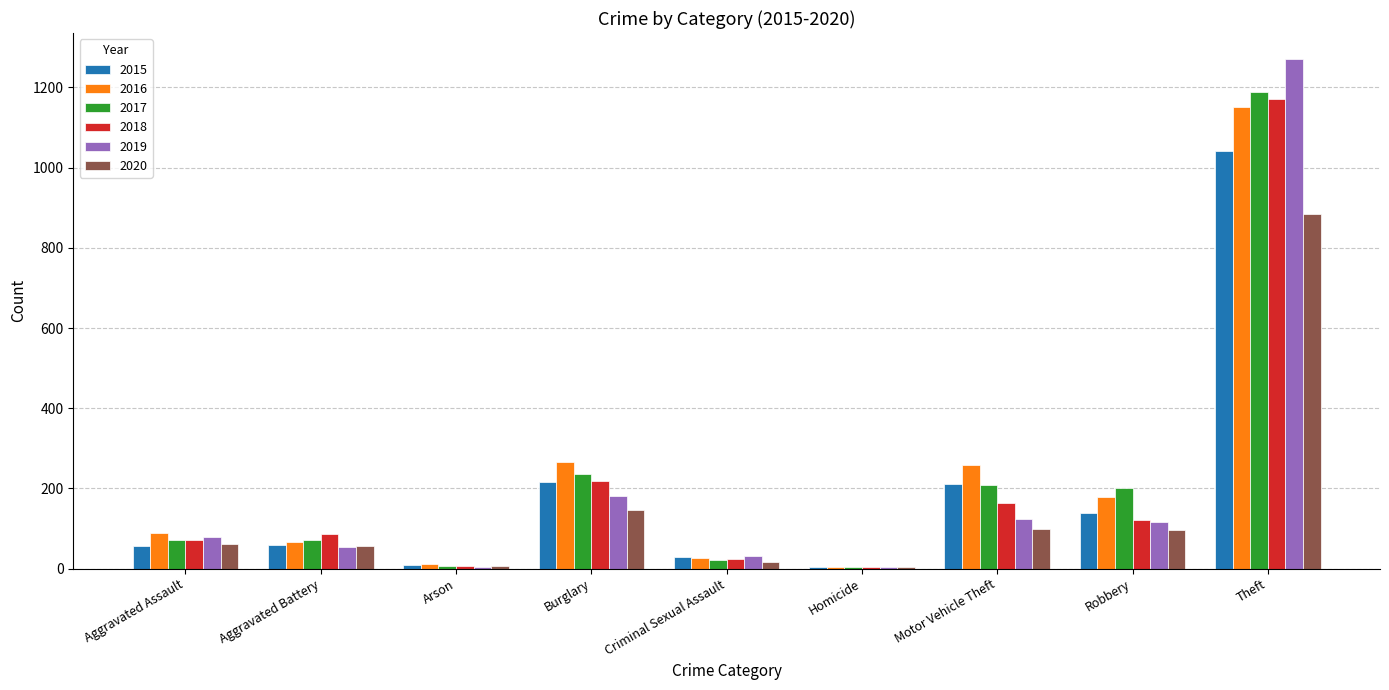

What is the average value of the 2016 series?

228